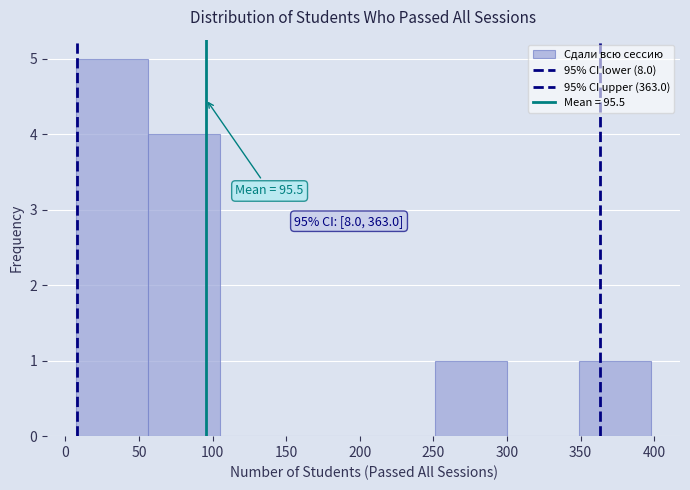

Which range on the x-axis has the tallest bar?

5 to 55